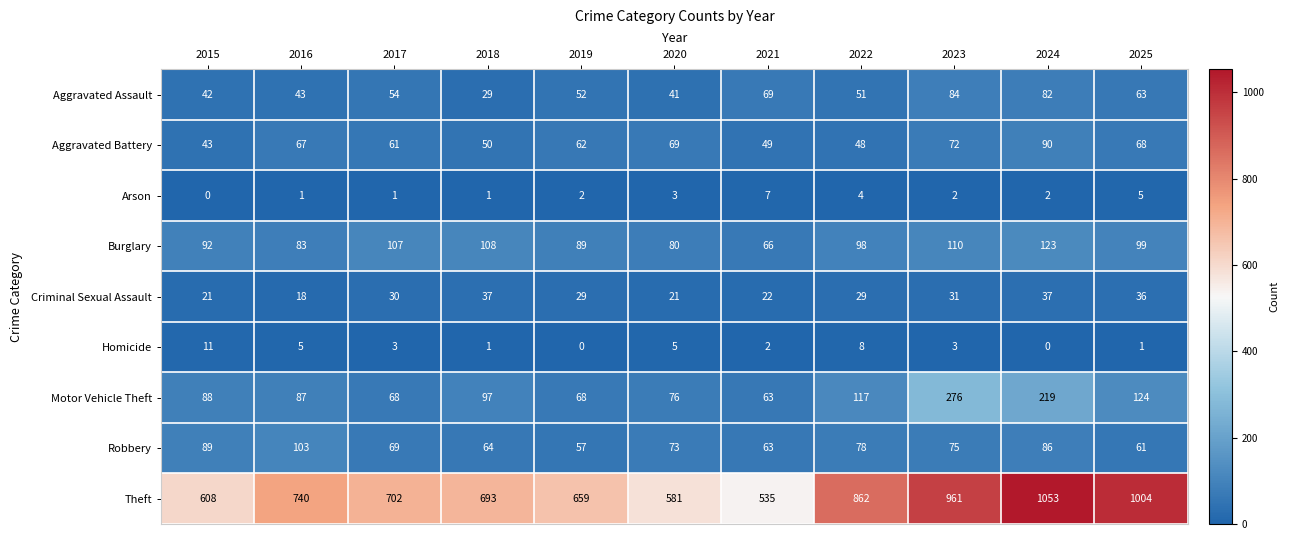

Between 2019 and 2023, which series saw the biggest shift?

Theft